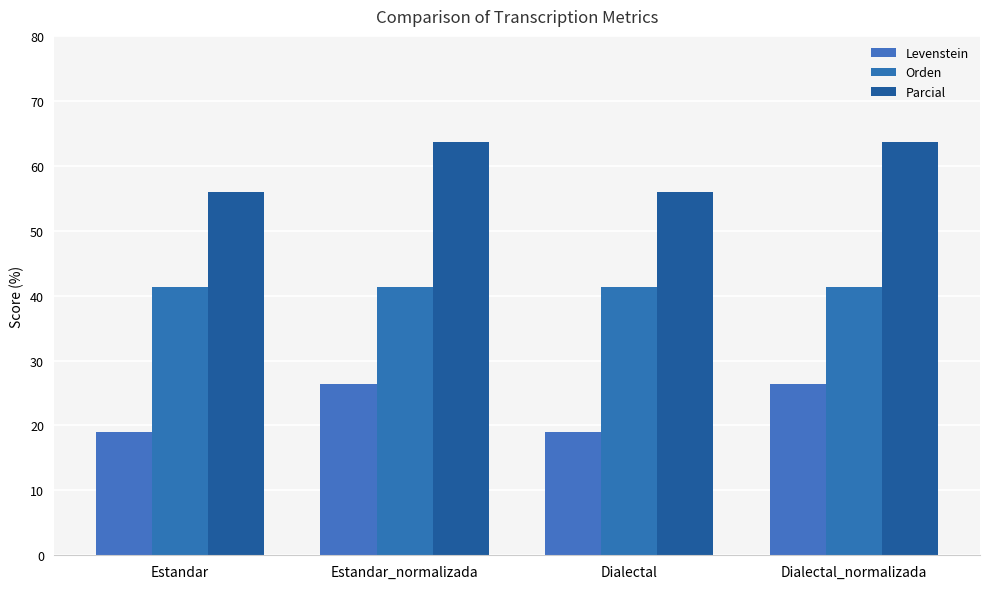

Which series has the widest spread of values?

Parcial